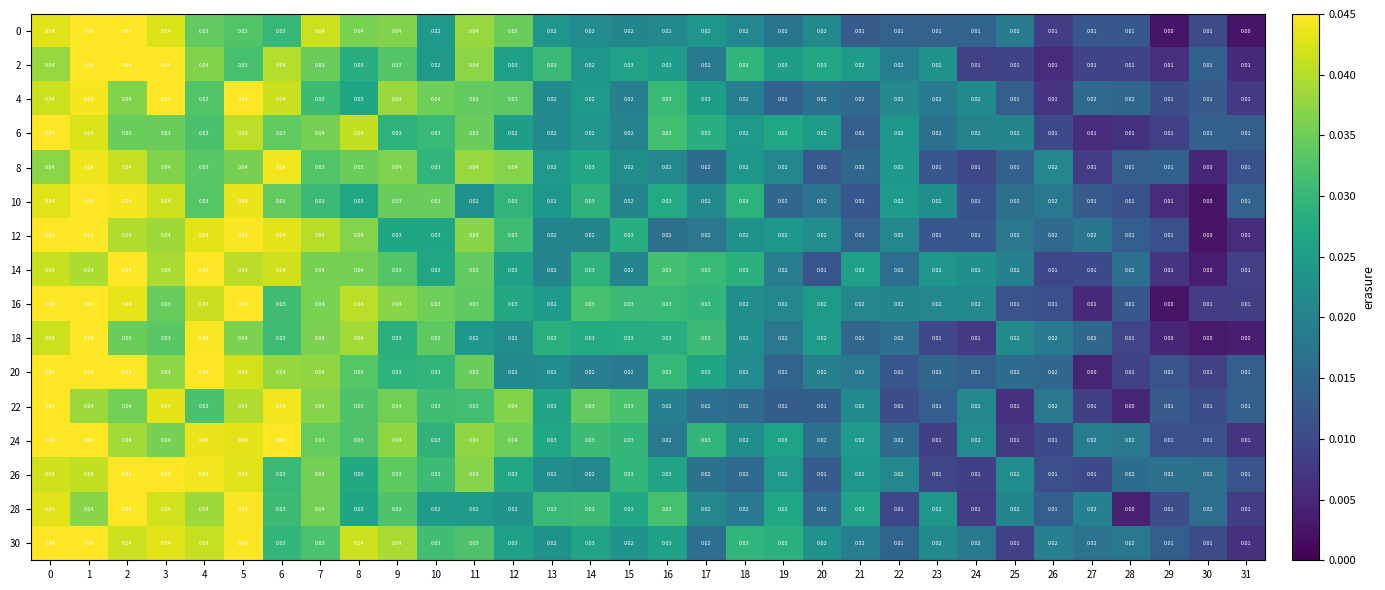

Is the value of 26 at 8 greater than the value of 30 at 26?

Yes